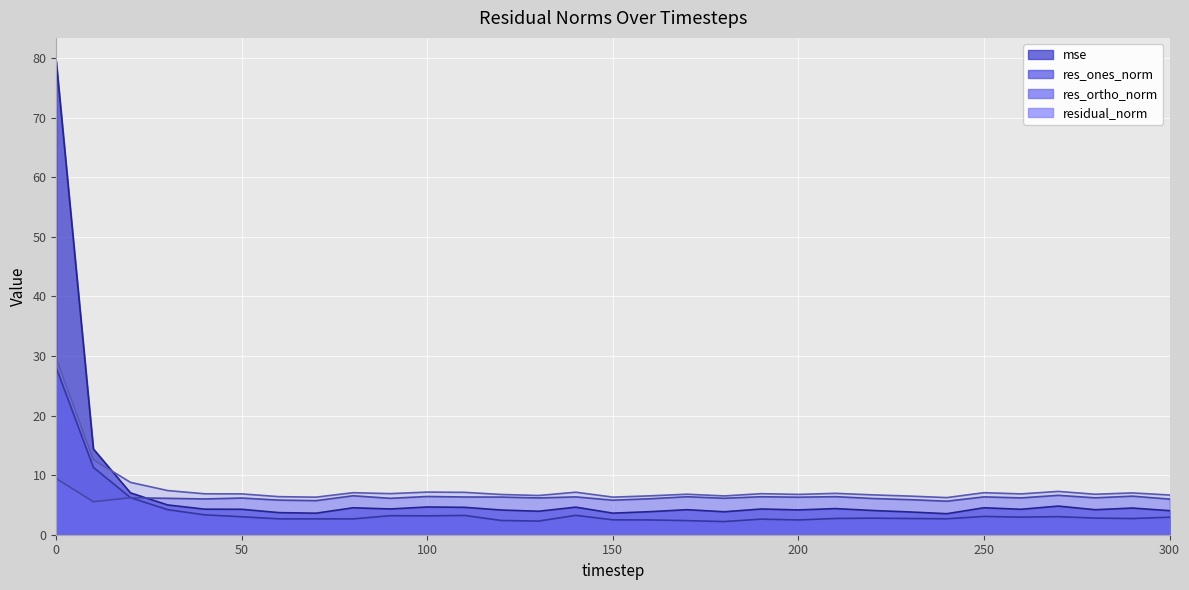

How many interior local peaks does the mse (line) series have?

9